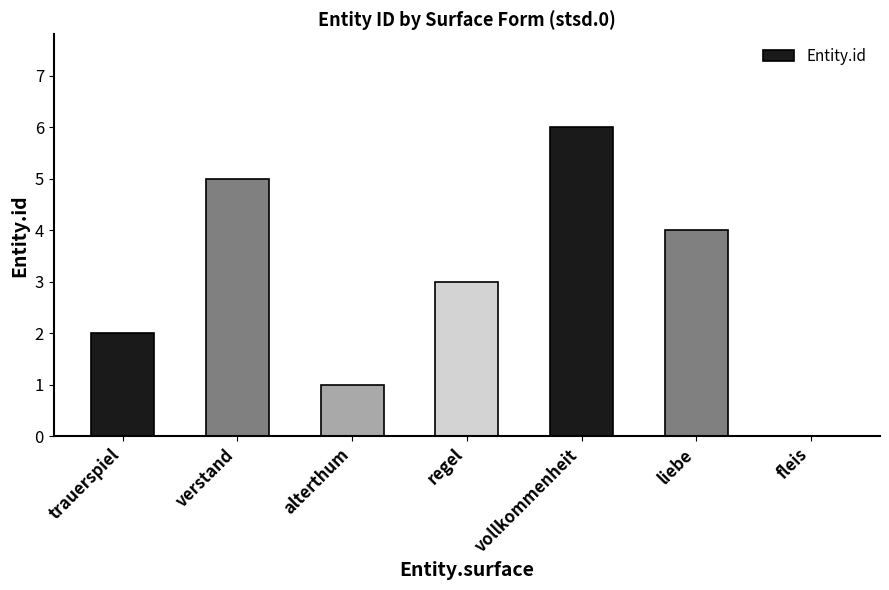

How many series are shown in this chart?

1